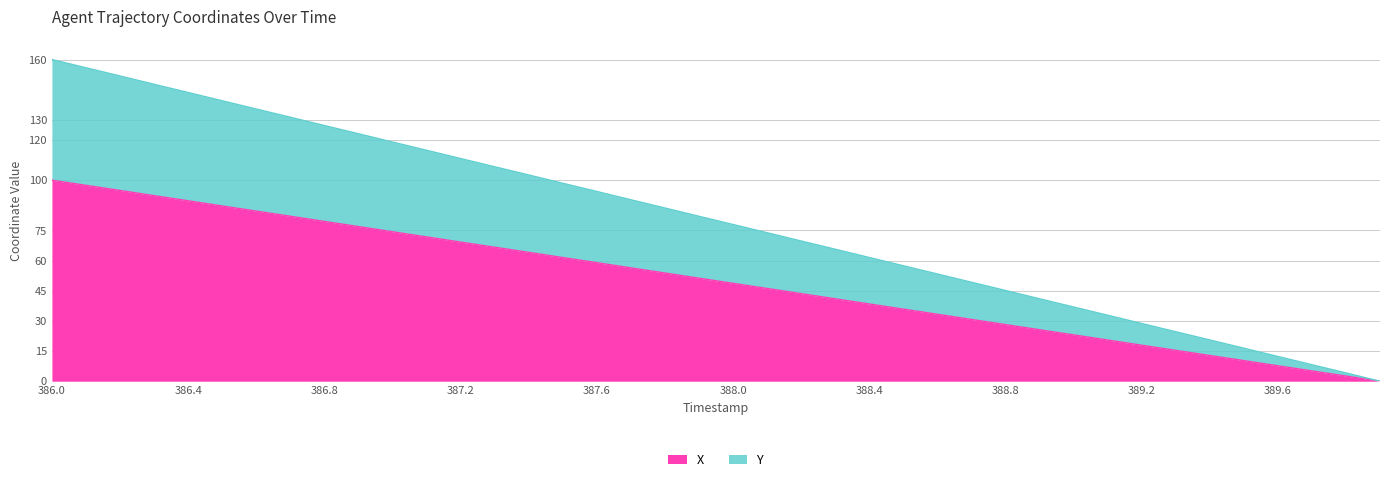

What are all the series names shown in the legend?

X, Y